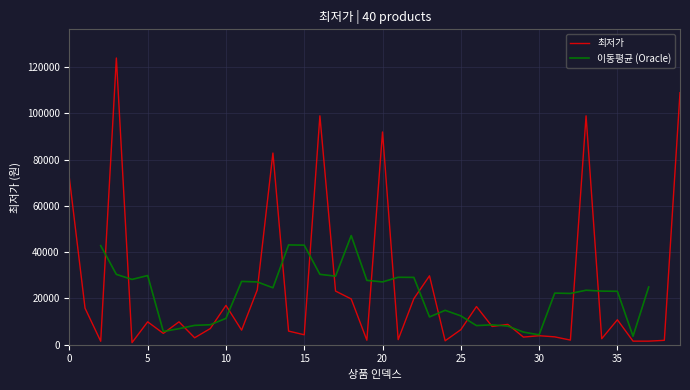

The chart shows a value of 590 at 4. True or false?

False